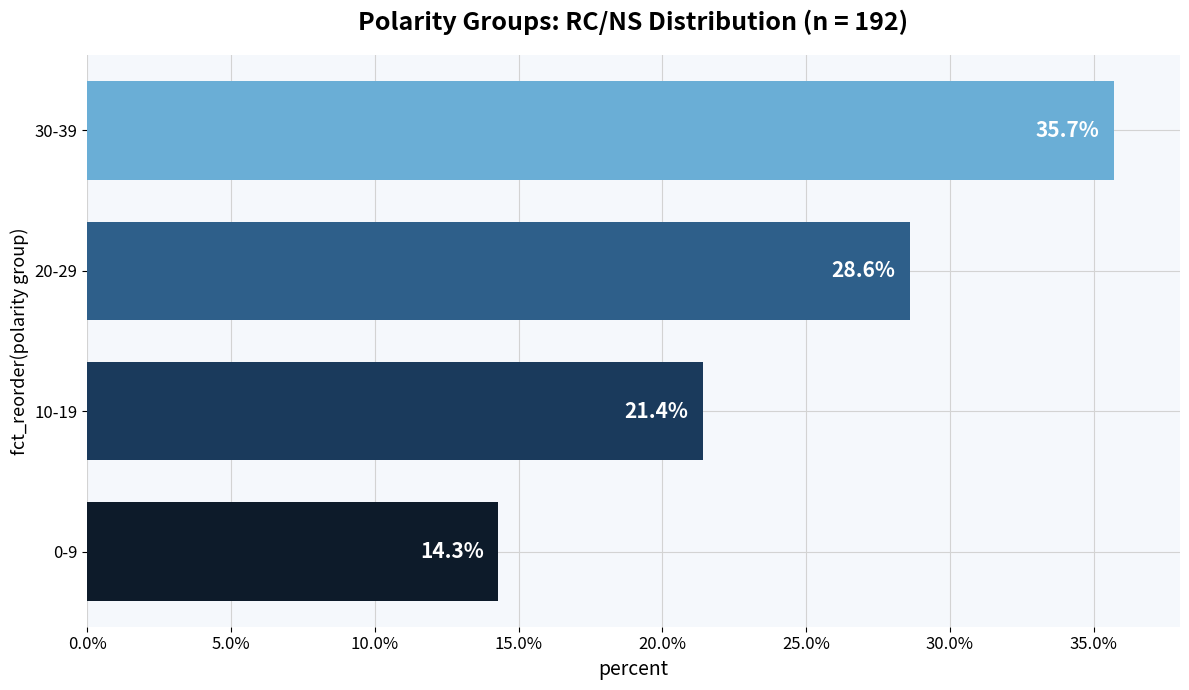

What is the difference between the maximum and minimum values?

21.4